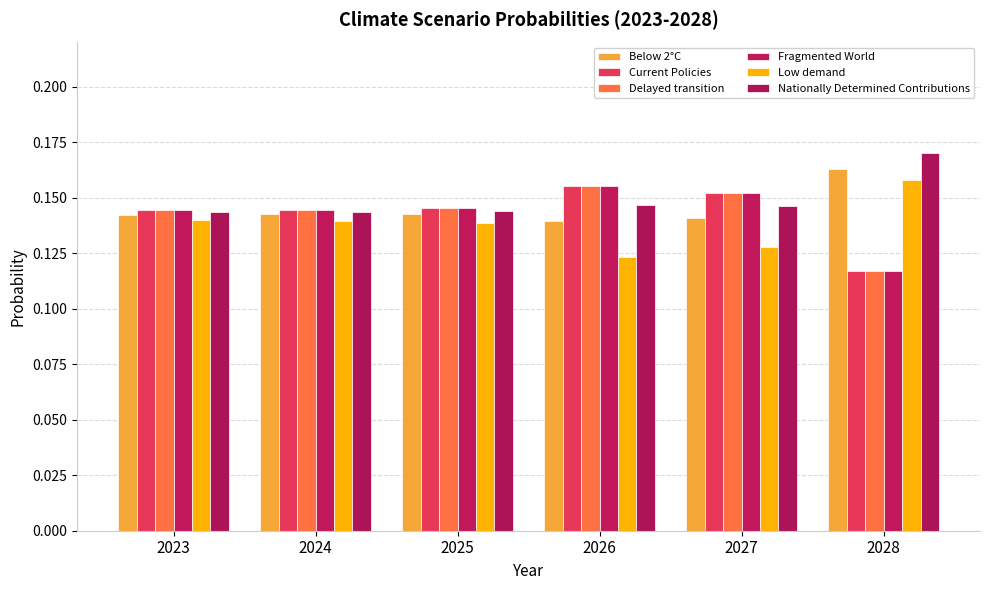

Is the value of Below 2°C at 2024 greater than the value of Fragmented World at 2024?

No